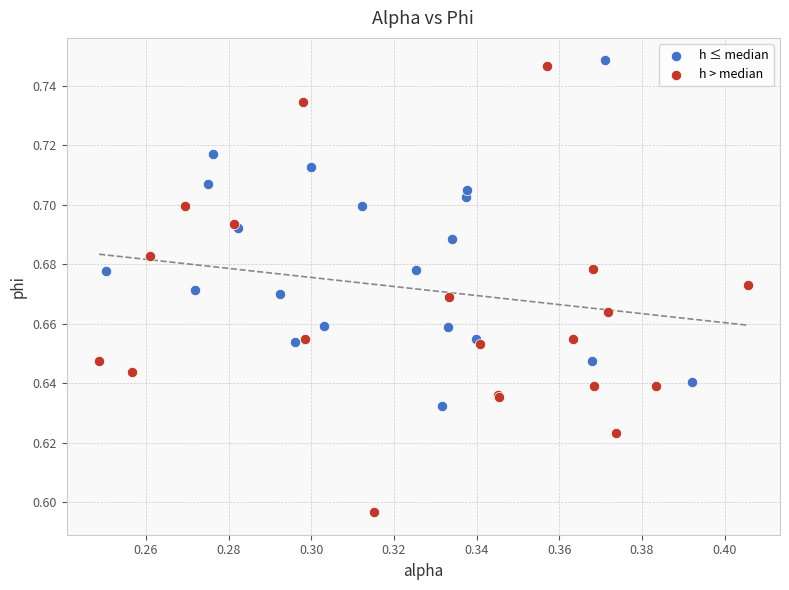

Which series reaches the minimum Y coordinate?

h > median